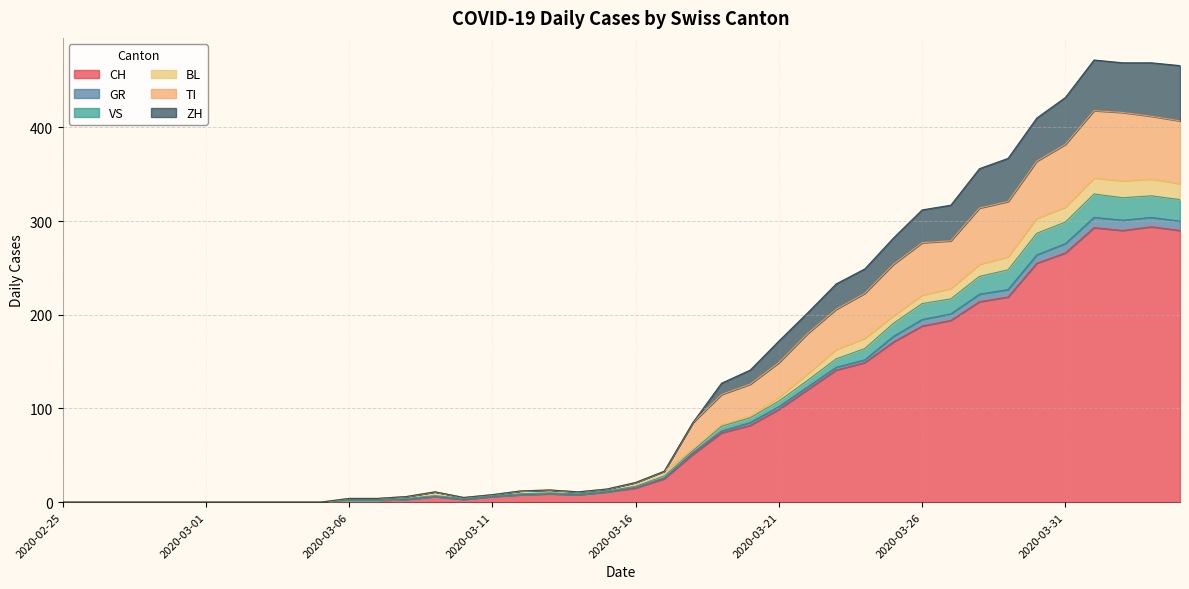

What position from the left is 2020-03-02?

7